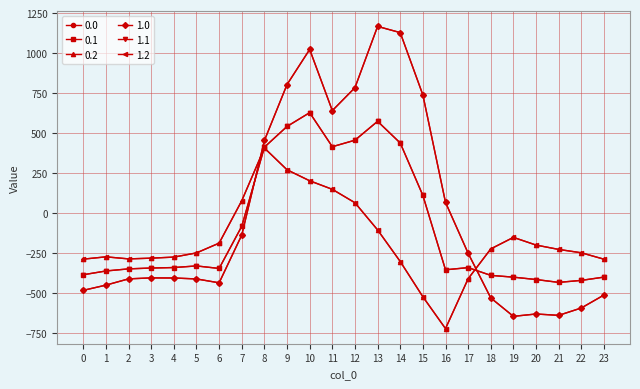

Is the value of 0.0 at 14 greater than the value of 1.0 at 22?

Yes